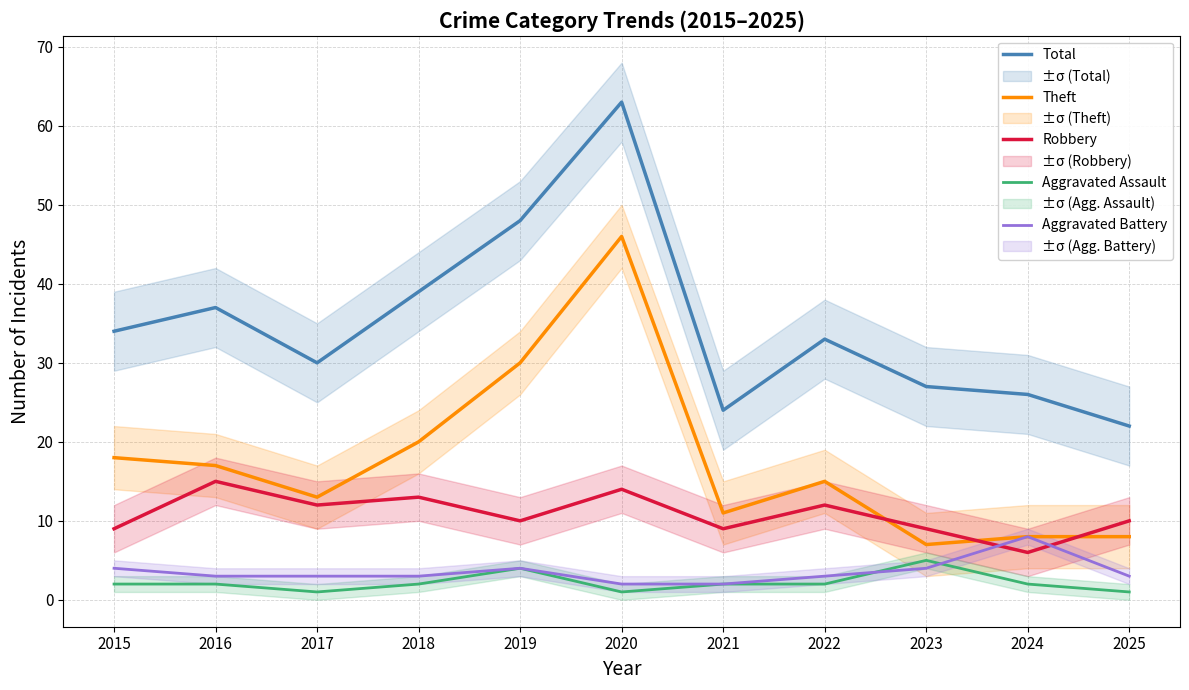

What is the minimum value shown in the chart?

1